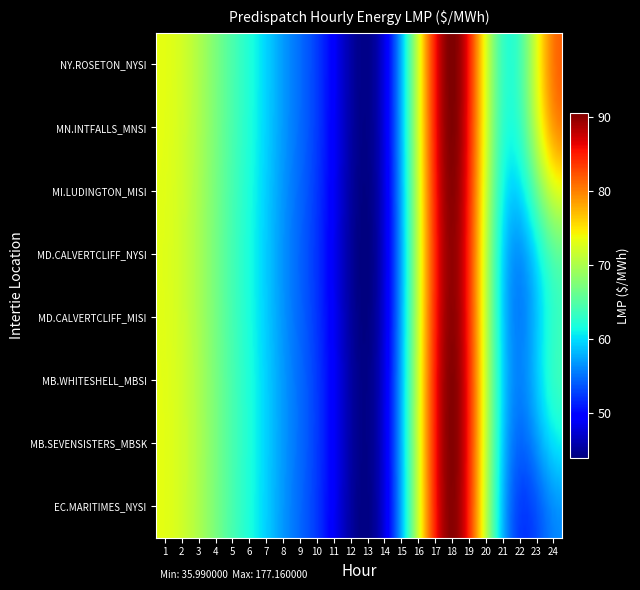

Which series has the largest range (max minus min)?

MN.INTFALLS_MNSI:LMP